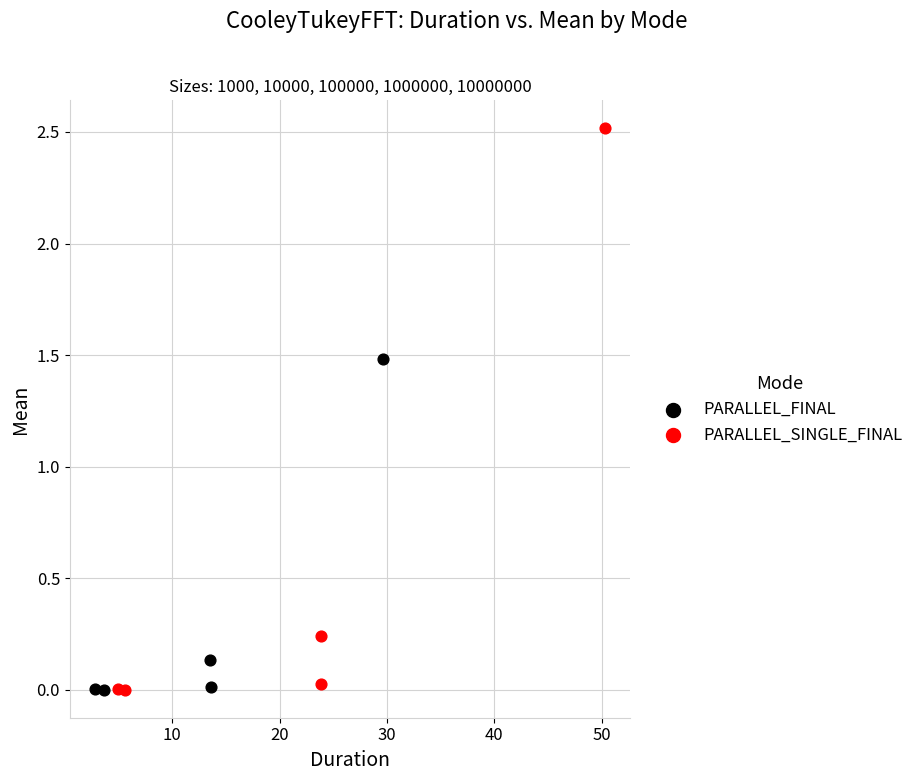

Which series has the largest Y range (max minus min)?

PARALLEL_SINGLE_FINAL